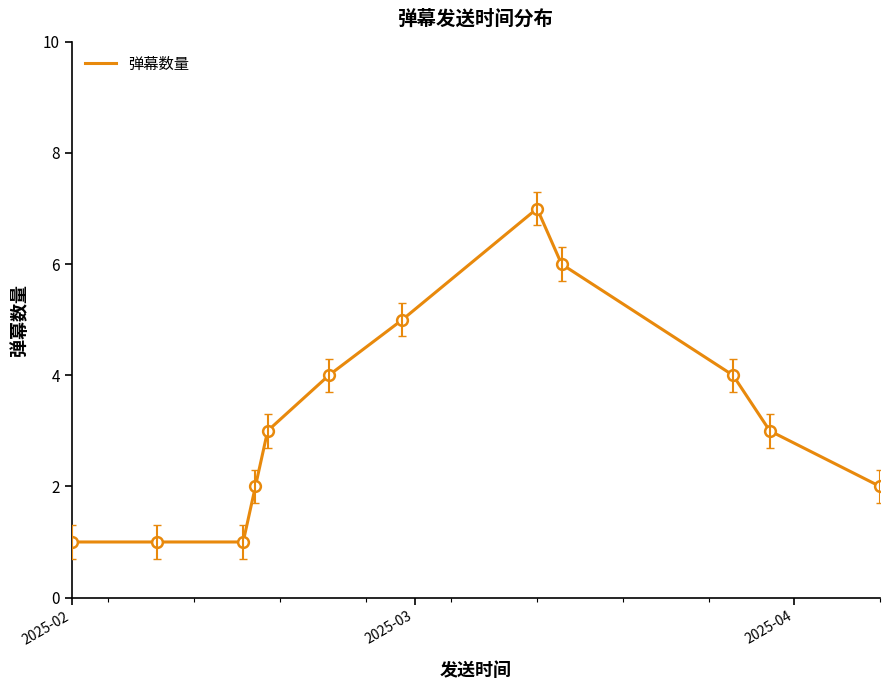

What is the difference between the maximum and minimum values?

6